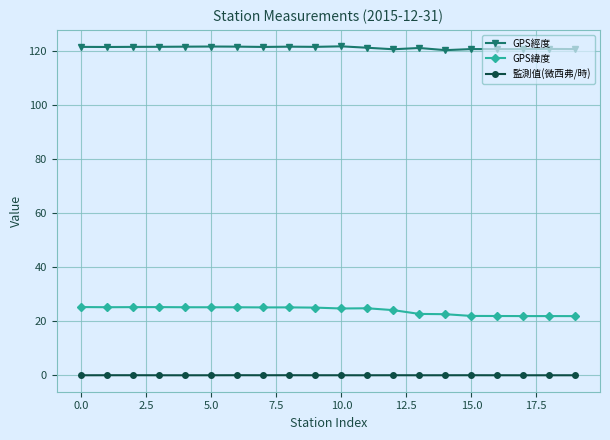

At how many categories does at least one series exceed 48?

20